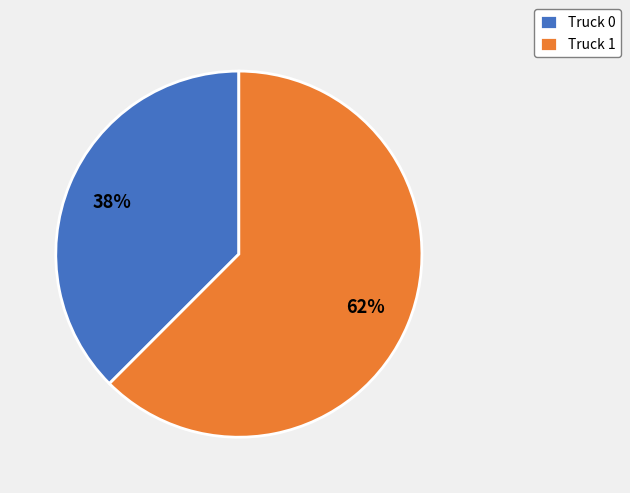

Is it true that Truck 0 is 48% of the pie?

False